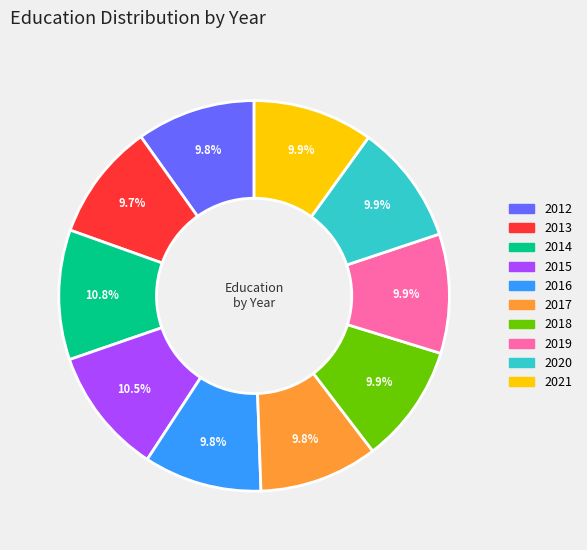

What portion of the pie excludes 2015?

89.5%